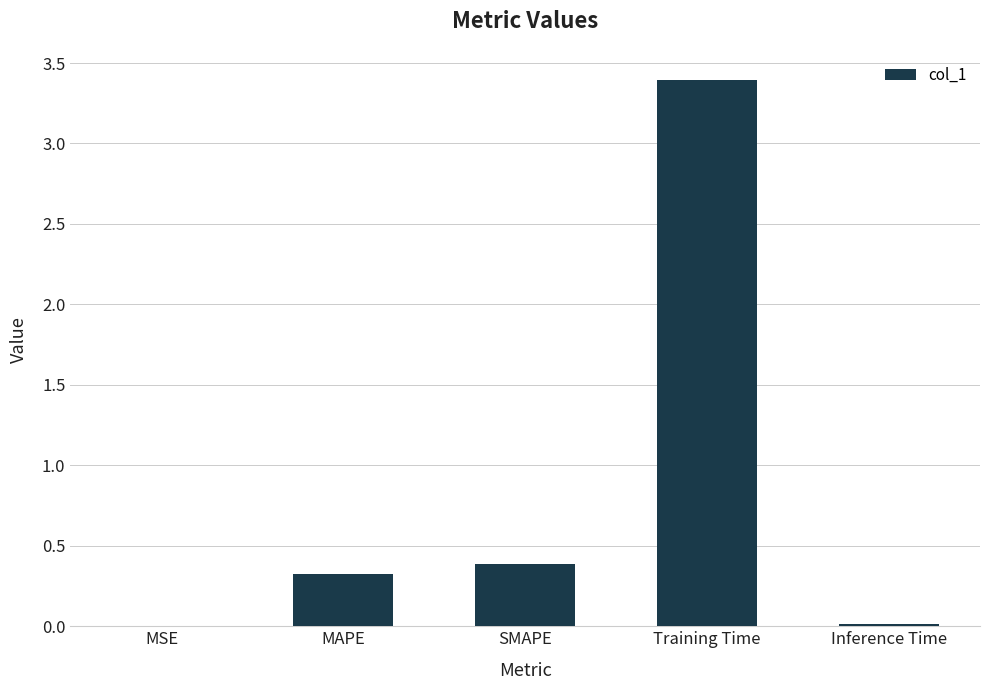

Are the bars horizontal?

No